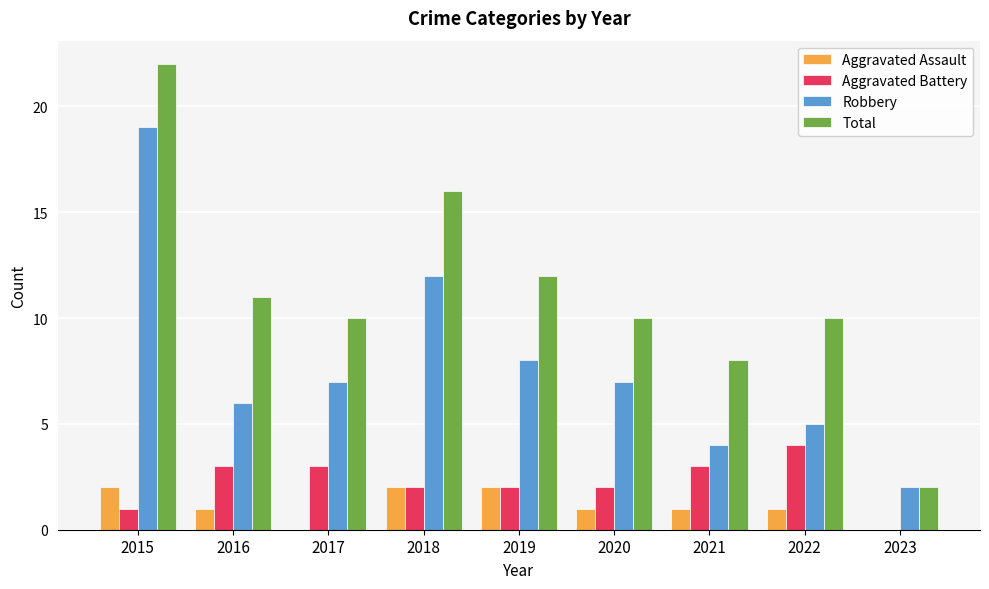

What is the sum of all Aggravated Assault values?

10